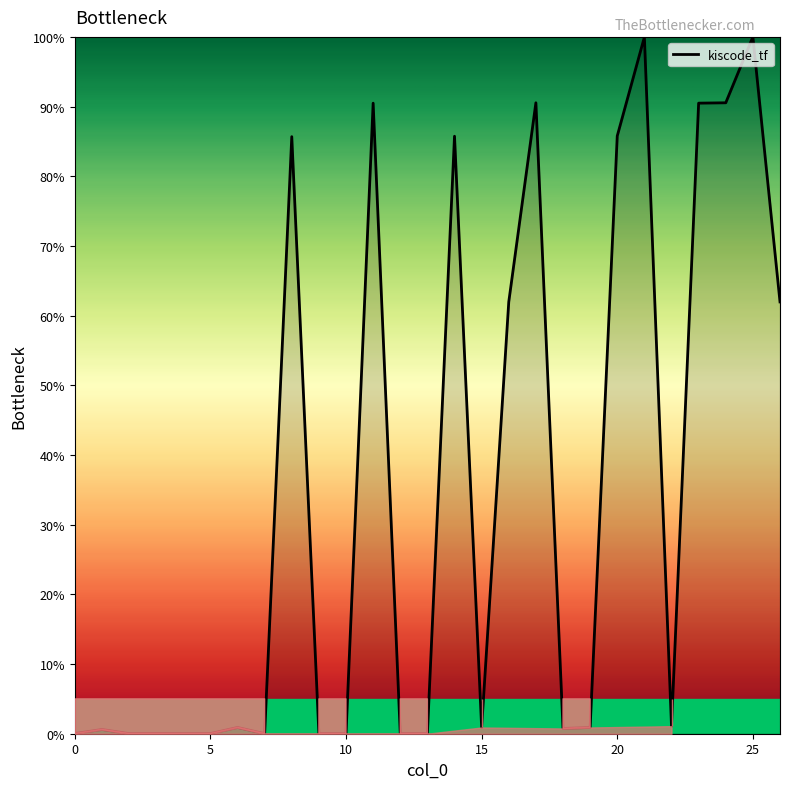

What is the greatest value displayed?

100.0